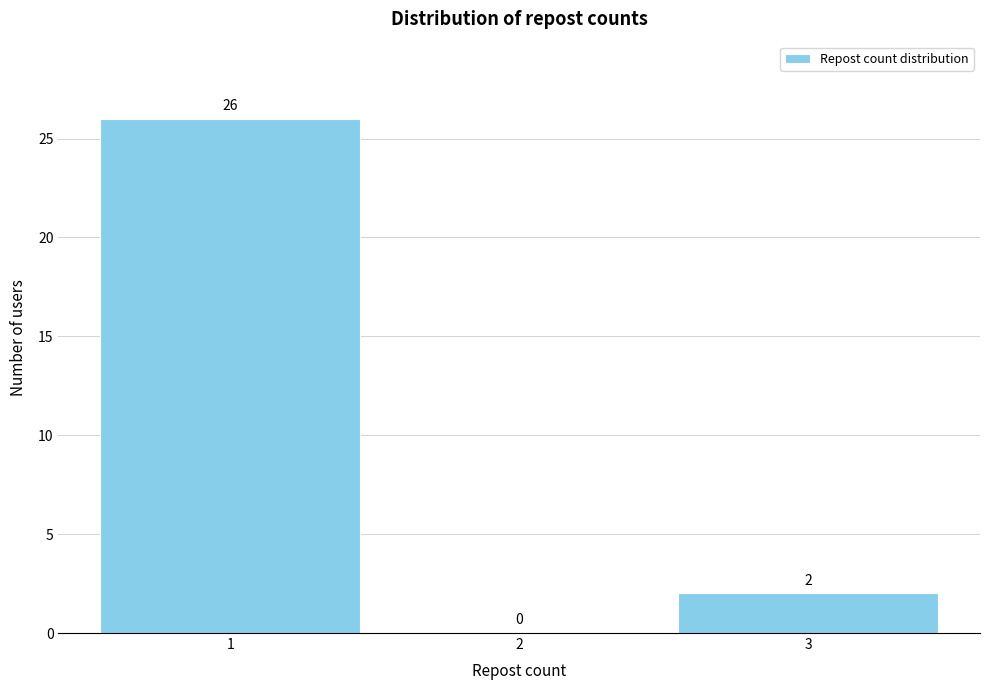

Reading left to right, list every bar in this chart as the range it spans on the x-axis followed by its height.

0.5 to 1.5: 26
1.5 to 2.5: 0
2.5 to 3.5: 2